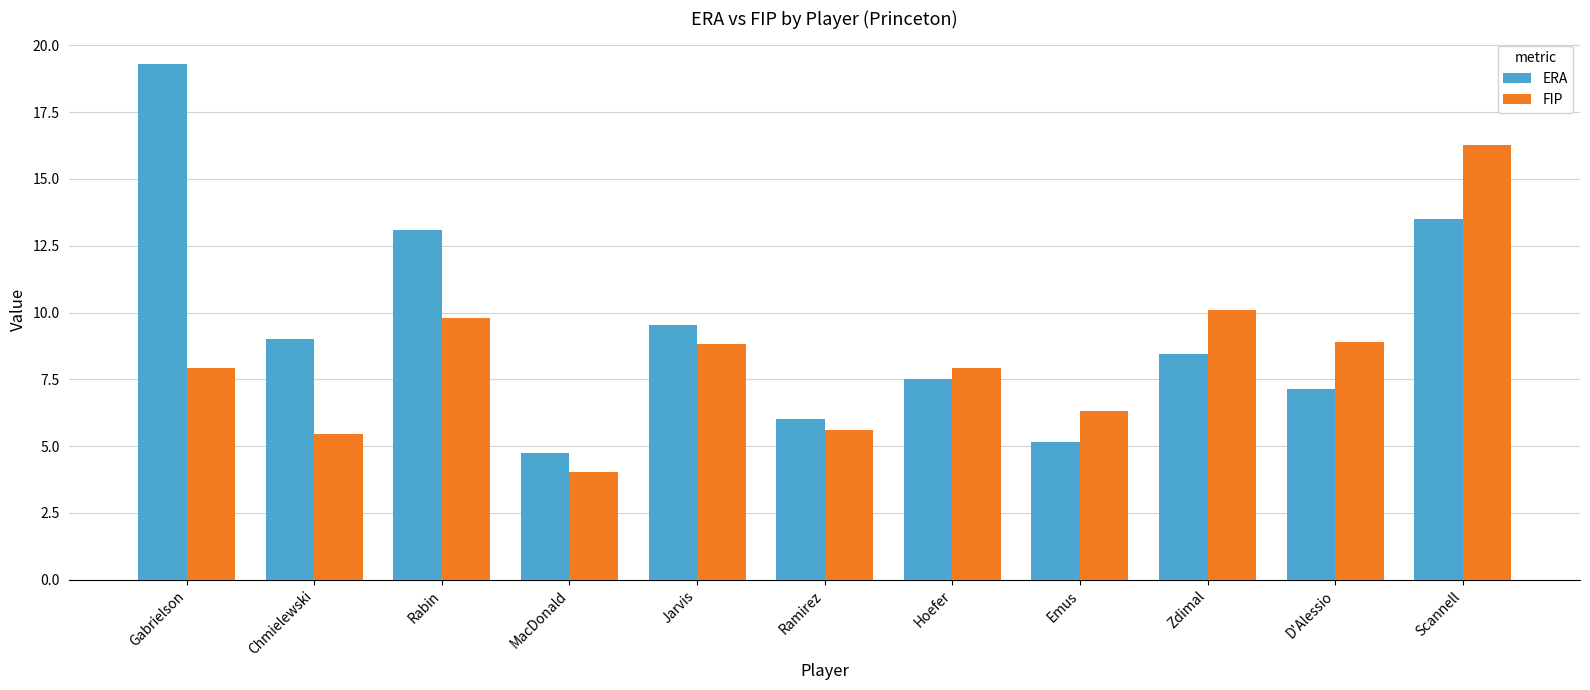

What position from the left is Chmielewski?

2